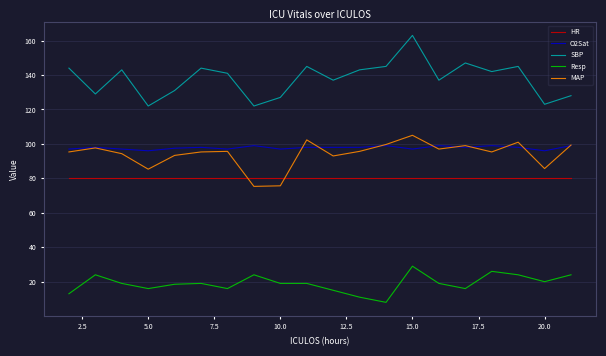

Which series has the largest total across all categories?

SBP